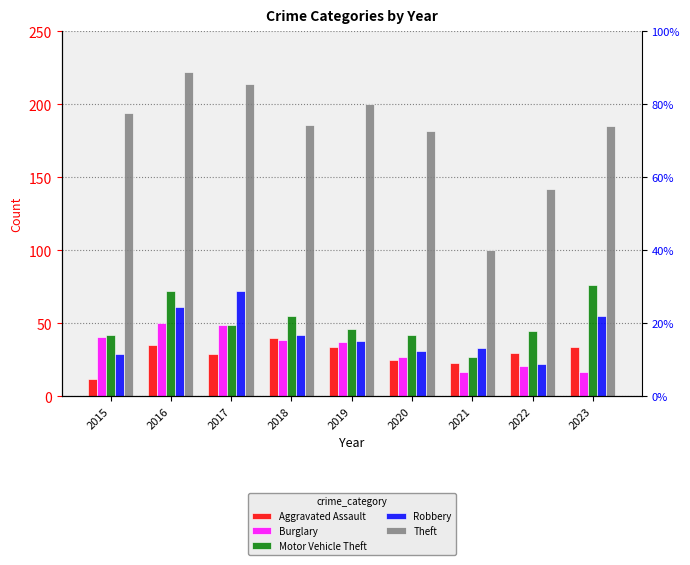

At which category is the sum across all series the highest?

2016